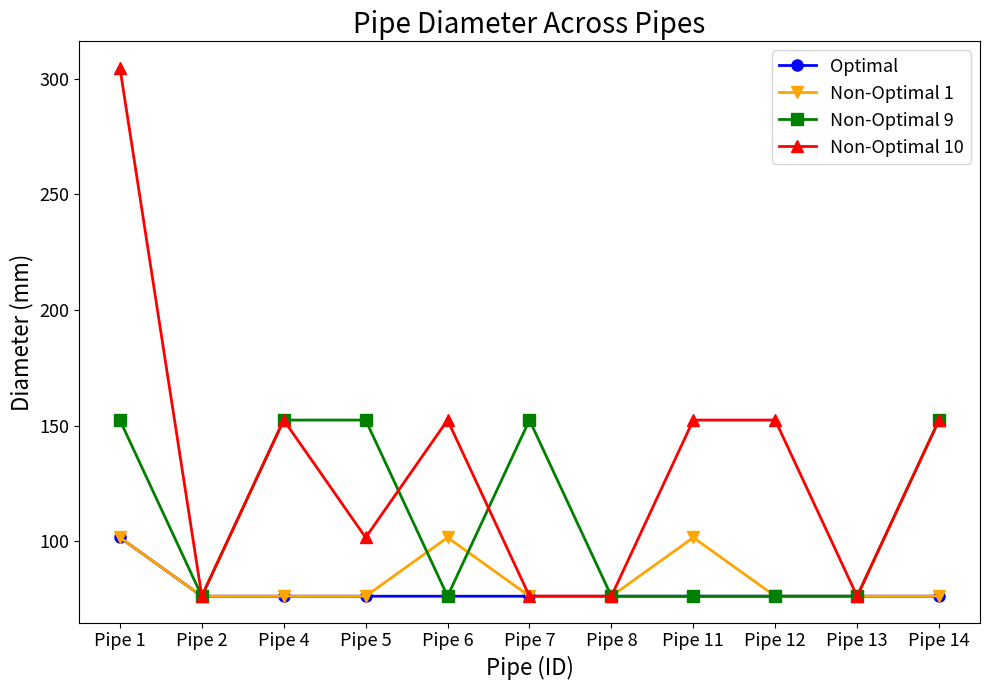

At how many categories does at least one series exceed 105?

8